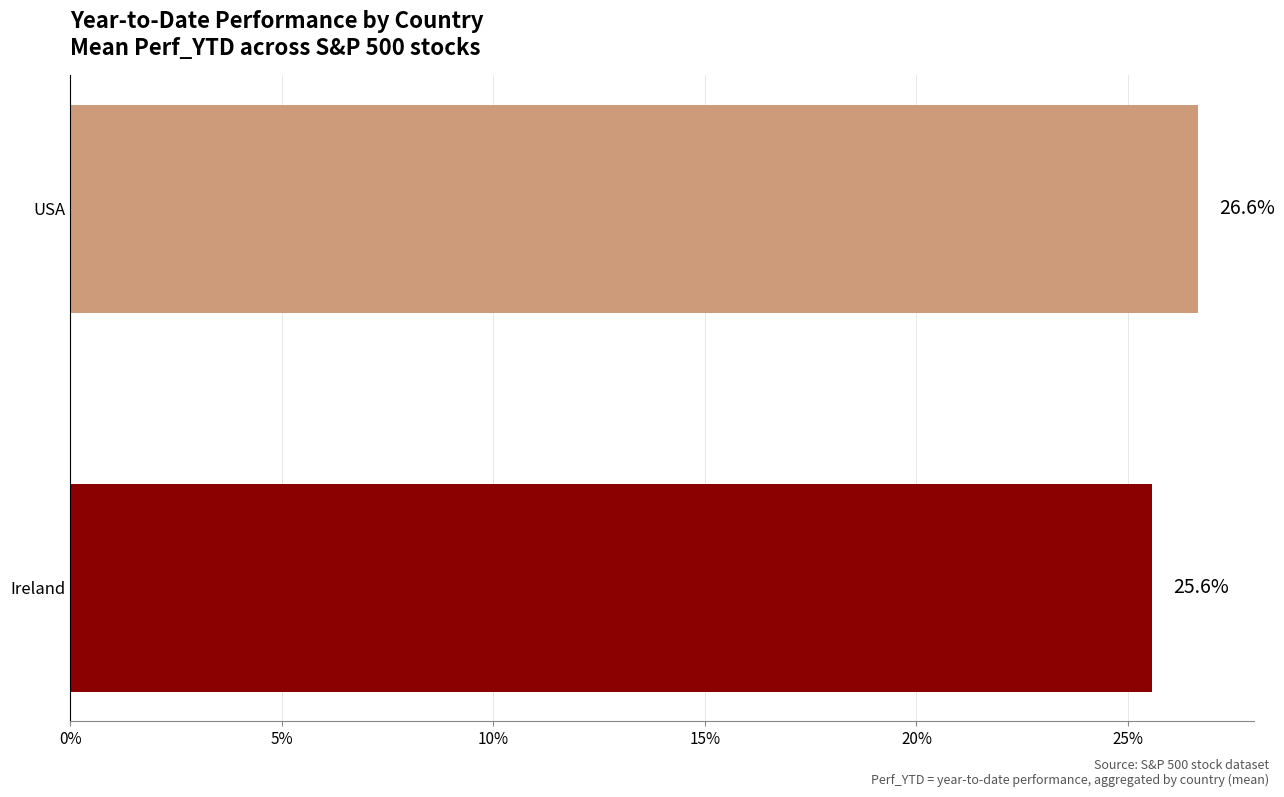

Are the bars horizontal?

Yes